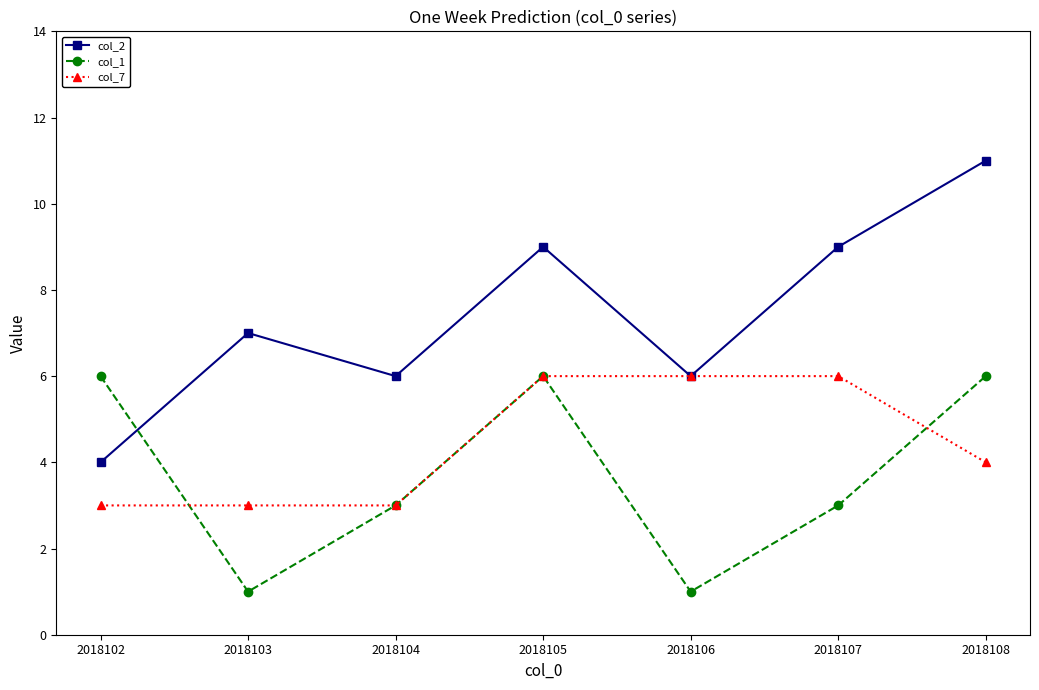

How many values in the col_2 series are below 7?

3